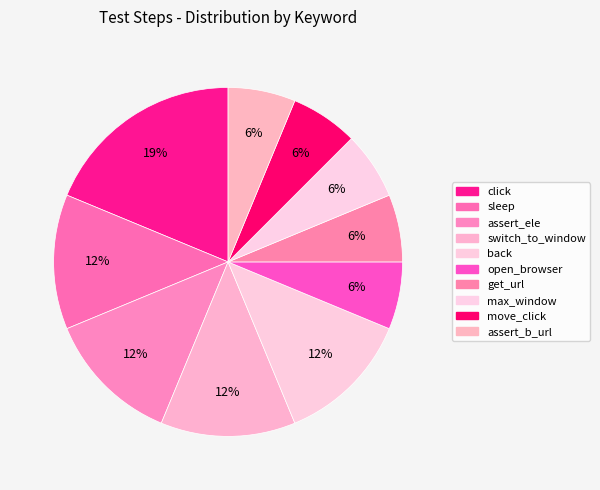

How many slices are in this pie chart?

10